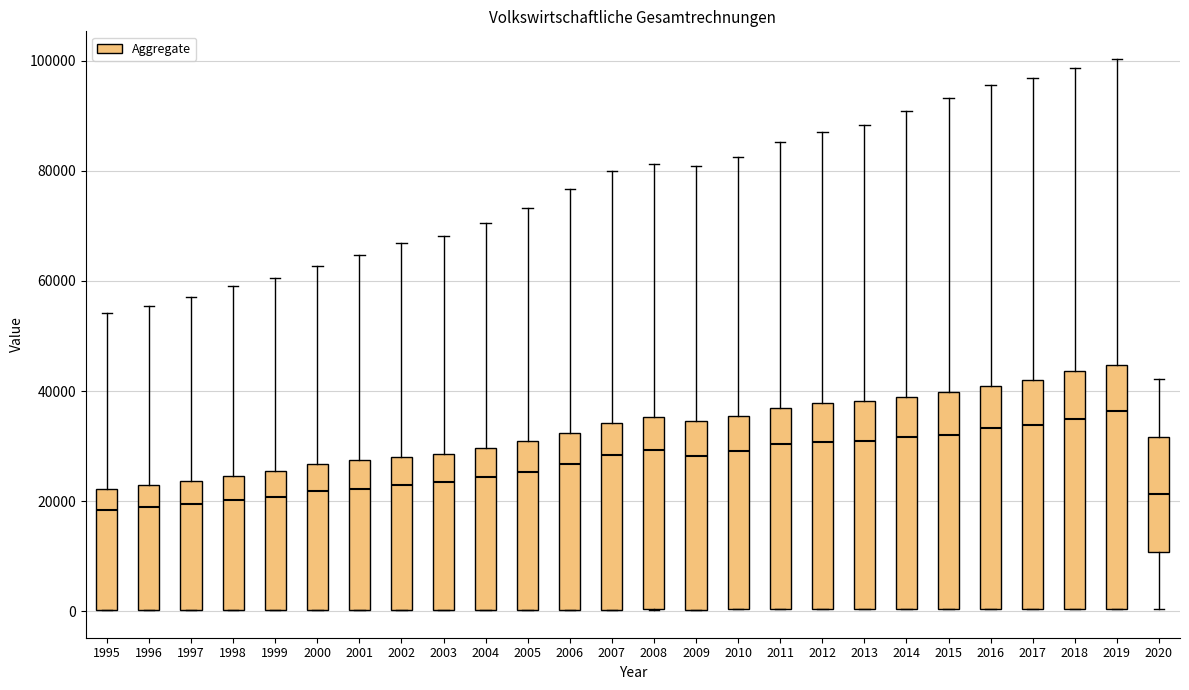

Reading left to right, transcribe this box plot: for each box, give where its median line is, the range the box spans, and where its two whiskers end, as read against the y-axis. The values are not printed on the chart, so give them approximately, as read against the axis.

1995: median 18000, box 0 to 22000, whiskers 0 to 54000
1996: median 20000, box 0 to 22000, whiskers 0 to 56000
1997: median 20000, box 0 to 24000, whiskers 0 to 58000
1998: median 20000, box 0 to 24000, whiskers 0 to 60000
1999: median 20000, box 0 to 26000, whiskers 0 to 60000
2000: median 22000, box 0 to 26000, whiskers 0 to 62000
2001: median 22000, box 0 to 28000, whiskers 0 to 64000
2002: median 22000, box 0 to 28000, whiskers 0 to 66000
2003: median 24000, box 0 to 28000, whiskers 0 to 68000
2004: median 24000, box 0 to 30000, whiskers 0 to 70000
2005: median 26000, box 0 to 30000, whiskers 0 to 74000
2006: median 26000, box 0 to 32000, whiskers 0 to 76000
2007: median 28000, box 0 to 34000, whiskers 0 to 80000
2008: median 30000, box 0 to 36000, whiskers 0 to 82000
2009: median 28000, box 0 to 34000, whiskers 0 to 80000
2010: median 30000, box 0 to 36000, whiskers 0 to 82000
2011: median 30000, box 0 to 36000, whiskers 0 to 86000
2012: median 30000, box 0 to 38000, whiskers 0 to 88000
2013: median 32000, box 0 to 38000, whiskers 0 to 88000
2014: median 32000, box 0 to 38000, whiskers 0 to 90000
2015: median 32000, box 0 to 40000, whiskers 0 to 94000
2016: median 34000, box 0 to 40000, whiskers 0 to 96000
2017: median 34000, box 0 to 42000, whiskers 0 to 96000
2018: median 34000, box 0 to 44000, whiskers 0 to 98000
2019: median 36000, box 0 to 44000, whiskers 0 to 100000
2020: median 22000, box 10000 to 32000, whiskers 0 to 42000